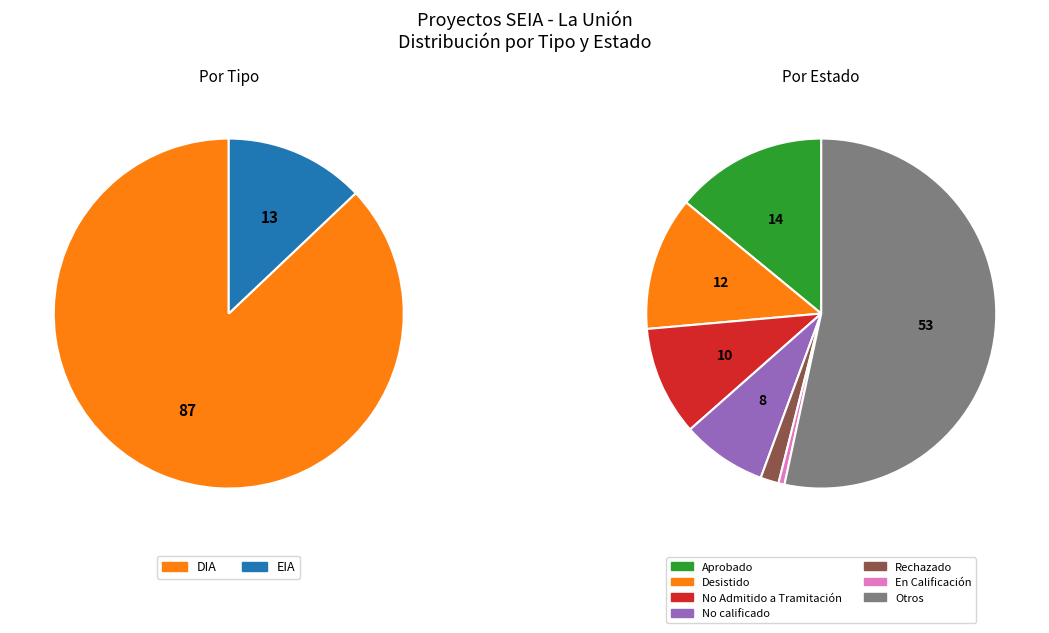

What is the total percentage of DIA and EIA?

100.0%